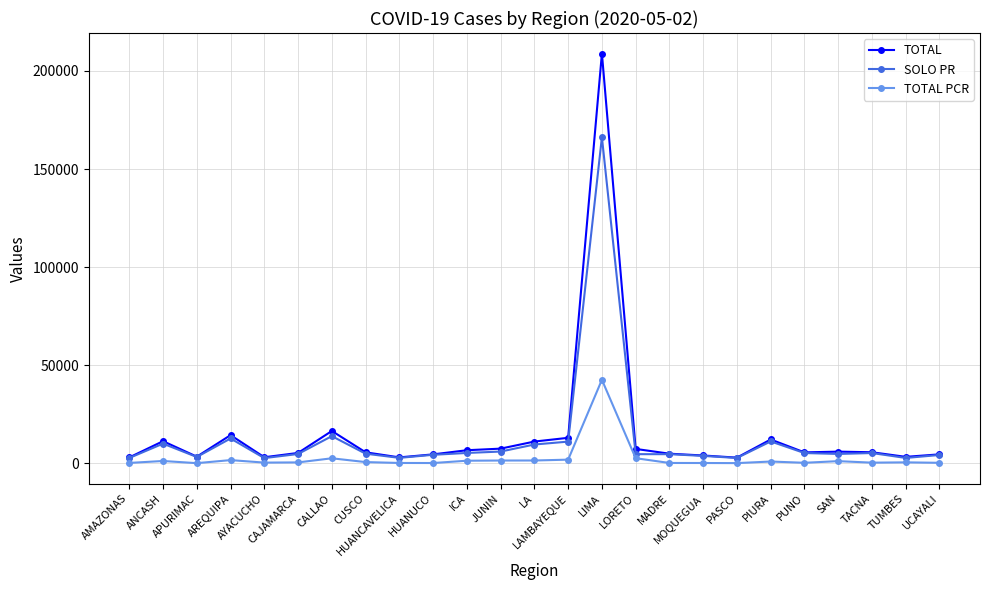

Rank the series by their maximum value, from lowest to highest.

TOTAL PCR, SOLO PR, TOTAL